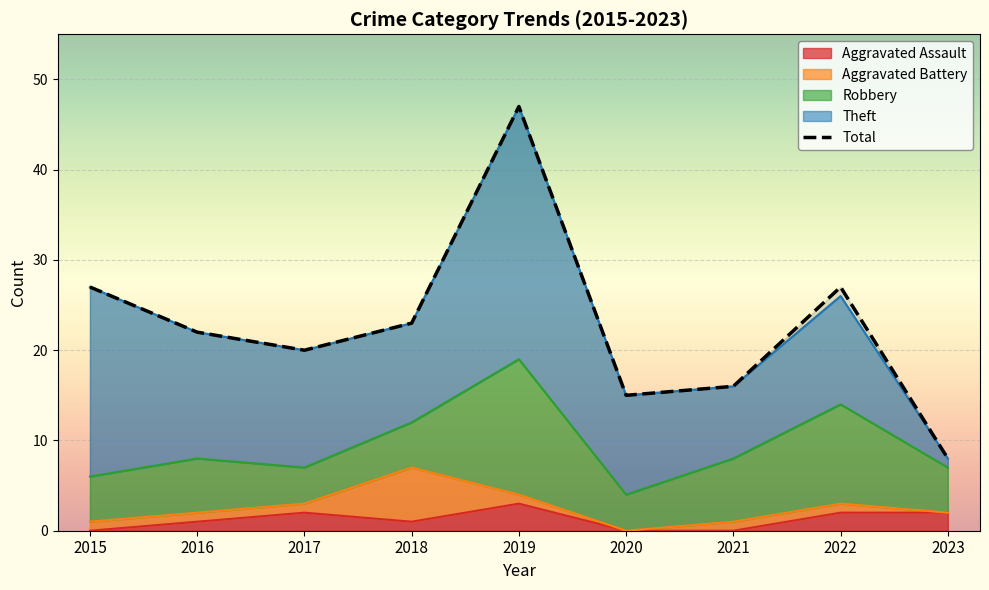

What are all the series names shown in the legend?

Aggravated Assault, Aggravated Battery, Robbery, Theft, Total